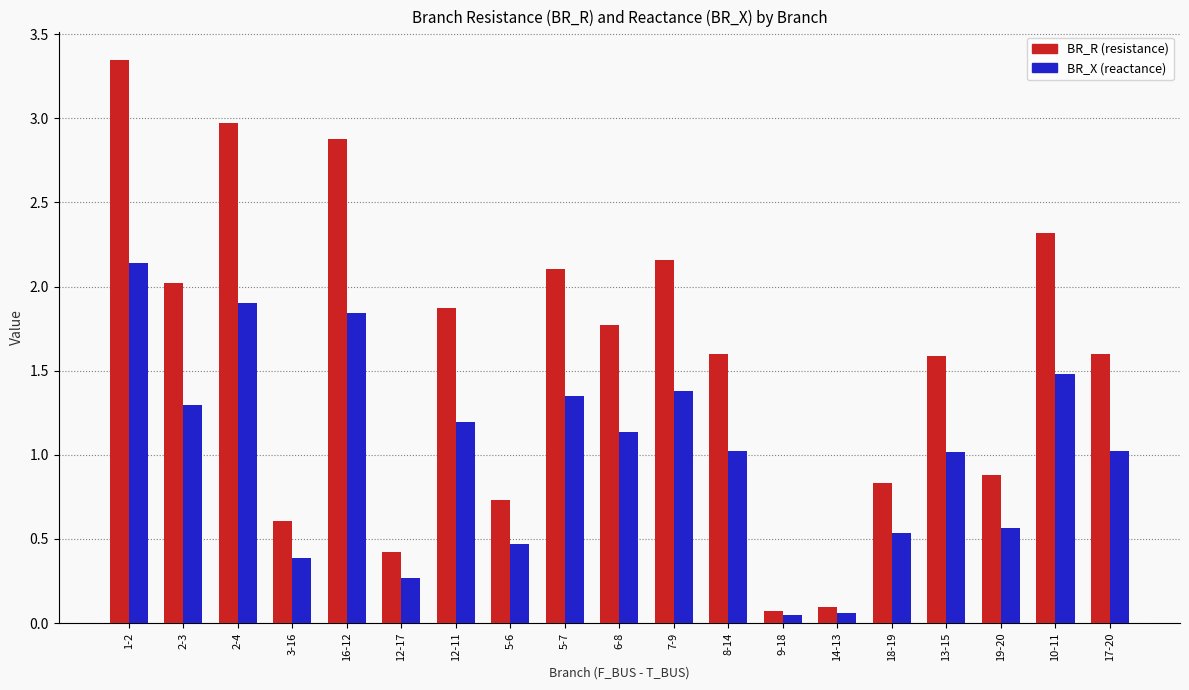

Which label corresponds to the largest value in the chart?

1-2